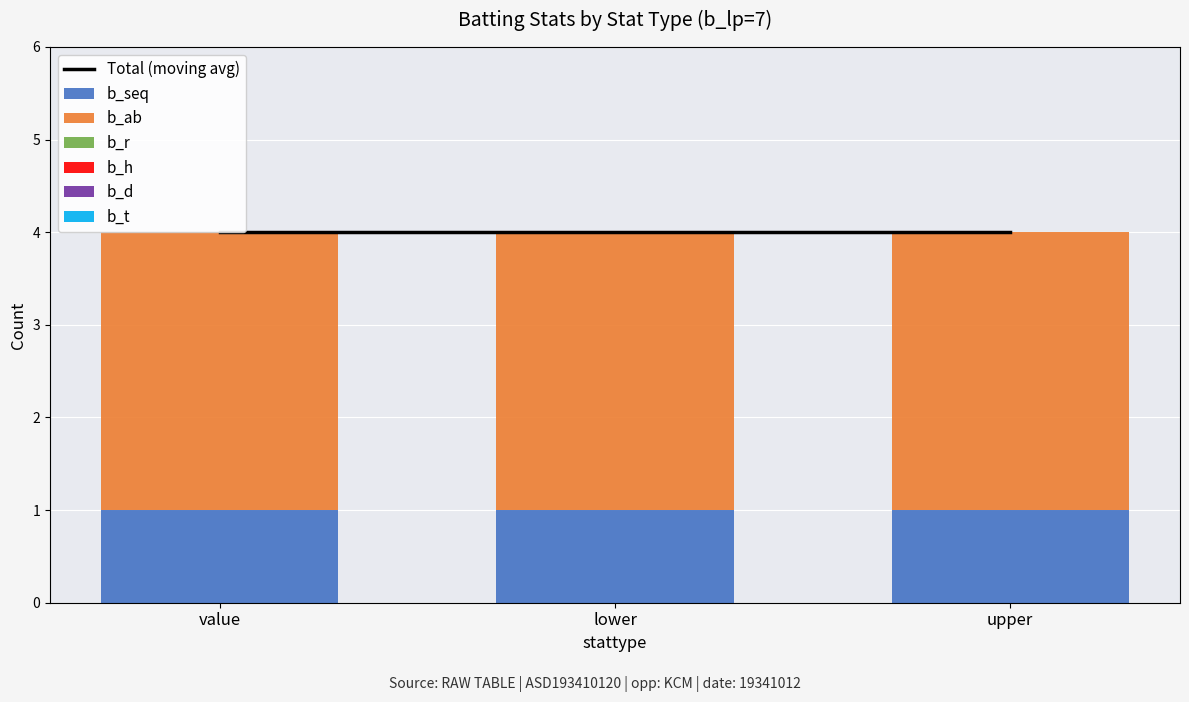

Reading right to left, list all the values displayed in this chart.

b_seq: upper=1	lower=1	value=1
b_ab: upper=3	lower=3	value=3
b_r: upper=0	lower=0	value=0
b_h: upper=0	lower=0	value=0
b_d: upper=0	lower=0	value=0
b_t: upper=0	lower=0	value=0